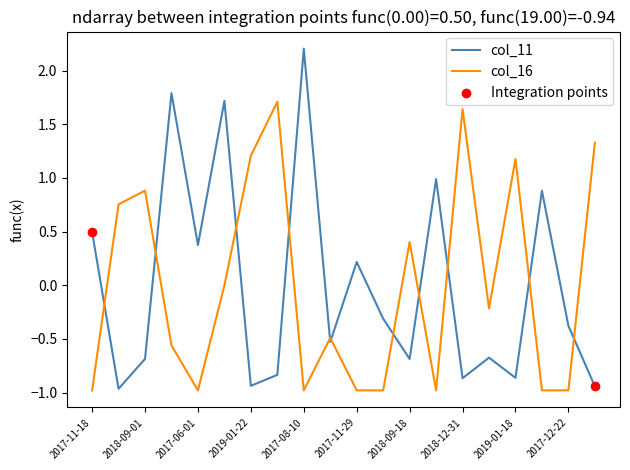

Which series has the largest range (max minus min)?

col_11